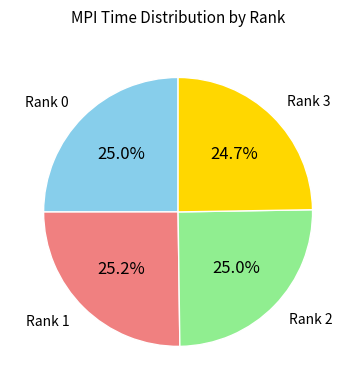

Does any single category account for the majority?

No